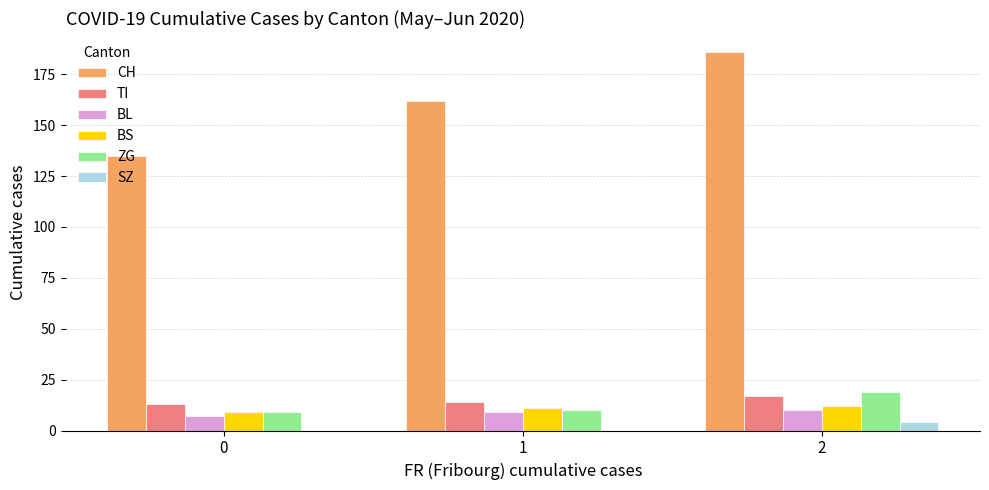

What is the greatest value displayed?

186